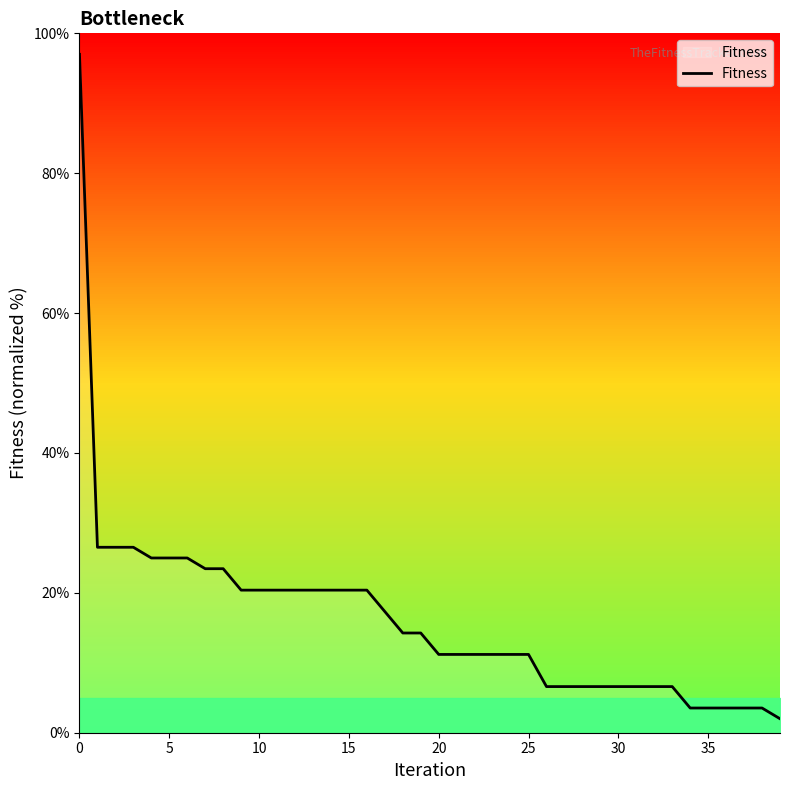

What is the difference between the maximum and minimum values?

95.0